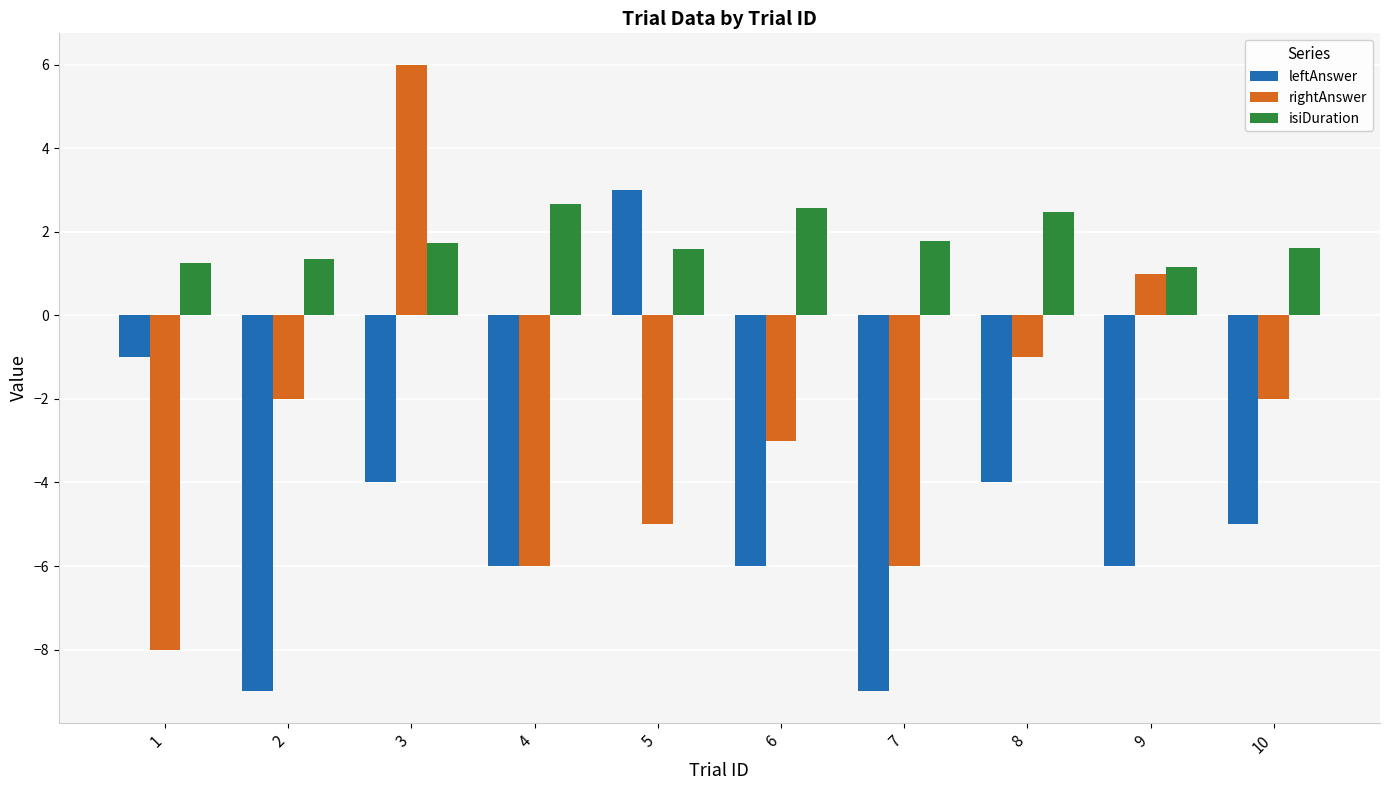

What is the total value across all series at 7?

-13.2